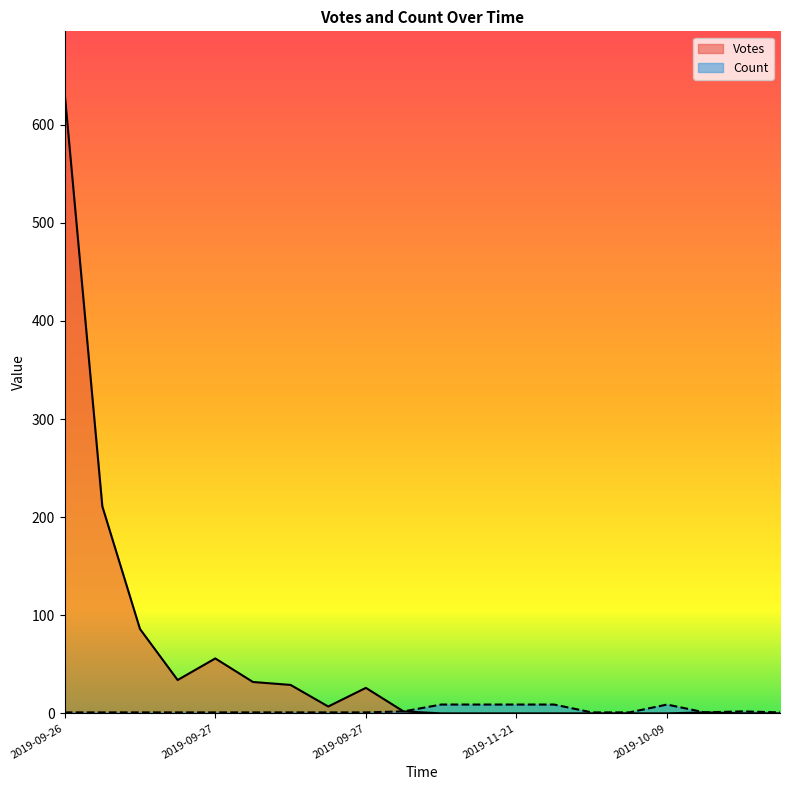

True or false: Count and Votes cross at least once.

False